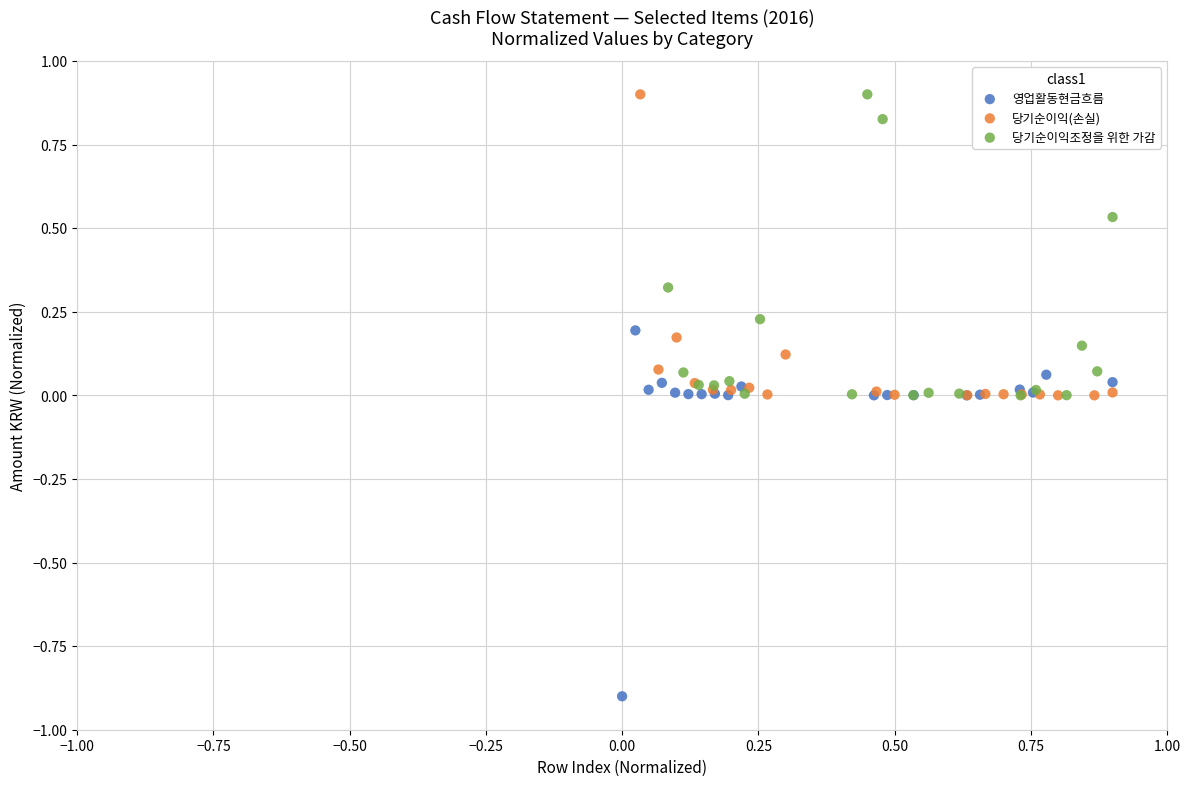

Which series has the widest spread of Y values?

영업활동현금흐름